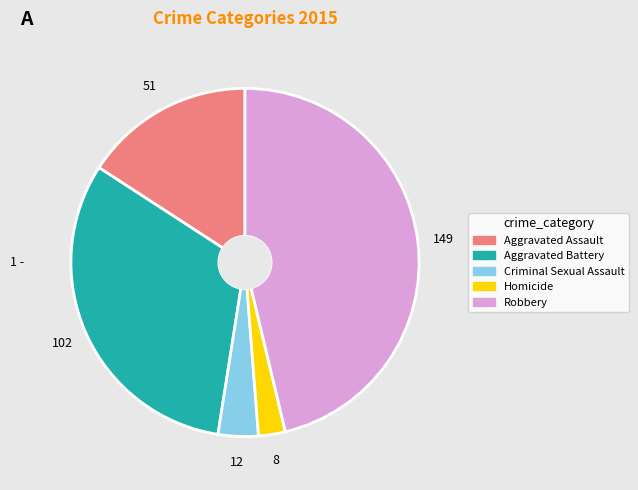

Is Criminal Sexual Assault the majority of the pie?

No